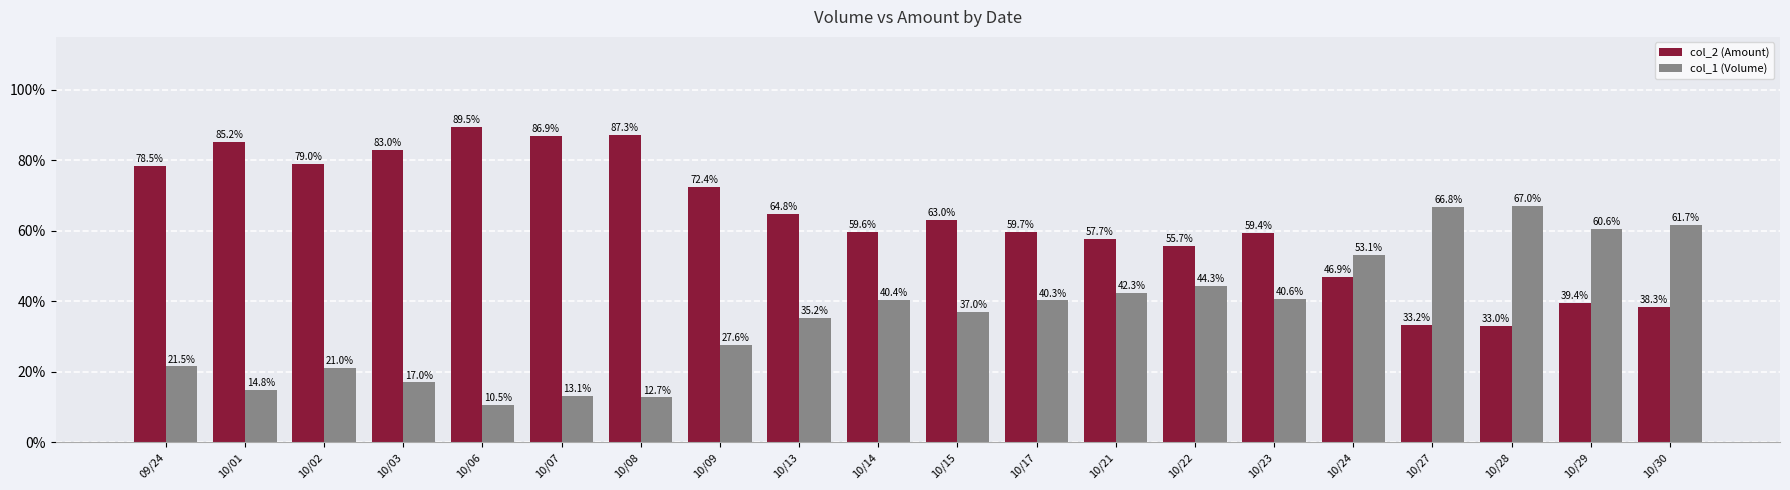

Rank the series at 10/29 from highest to lowest value.

col_1 (Volume), col_2 (Amount)